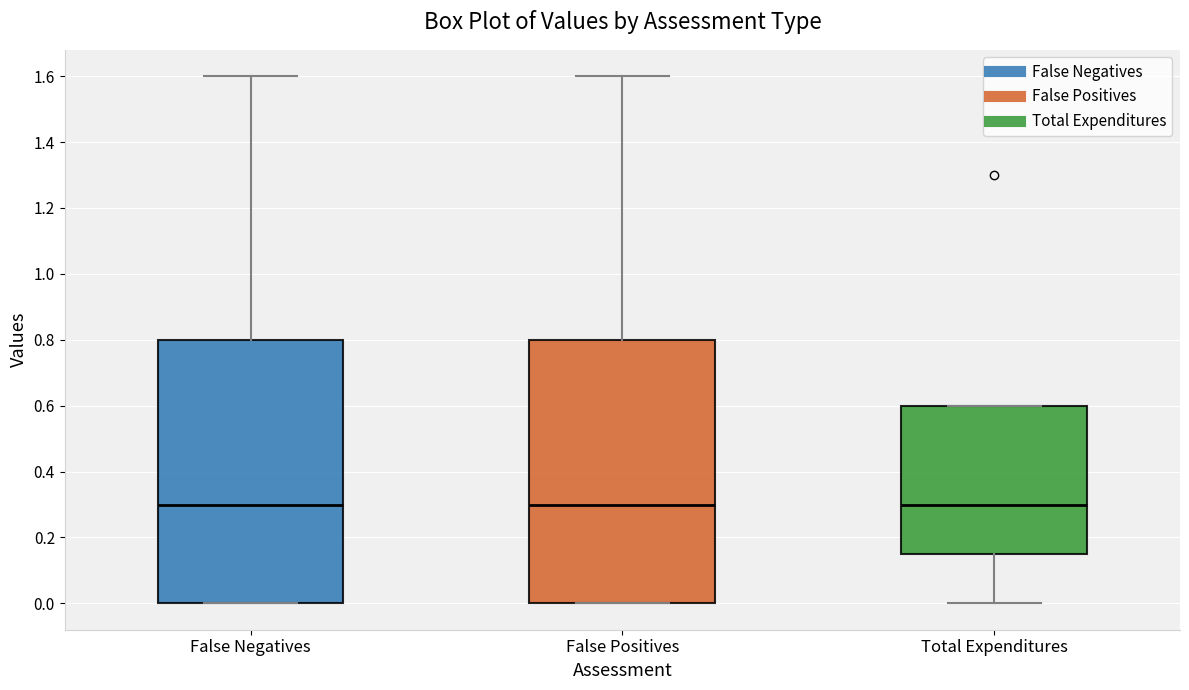

Reading left to right, read every box against the y-axis: the position of its median line, the range the box covers, and the ends of its whiskers. The values are not printed on the chart, so give them approximately, as read against the axis.

False Negatives: median 0.30, box 0.00 to 0.80, whiskers 0.00 to 1.60
False Positives: median 0.30, box 0.00 to 0.80, whiskers 0.00 to 1.60
Total Expenditures: median 0.30, box 0.16 to 0.60, whiskers 0.00 to 0.60